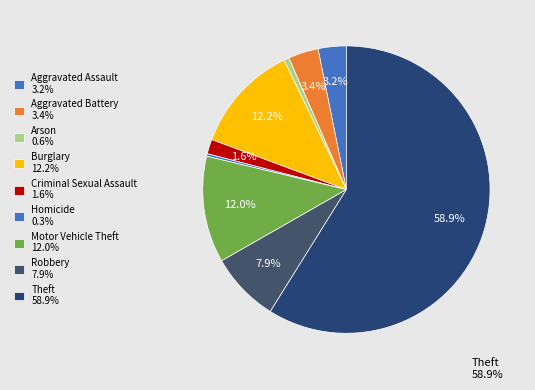

Does Theft represent more than half of the total?

Yes